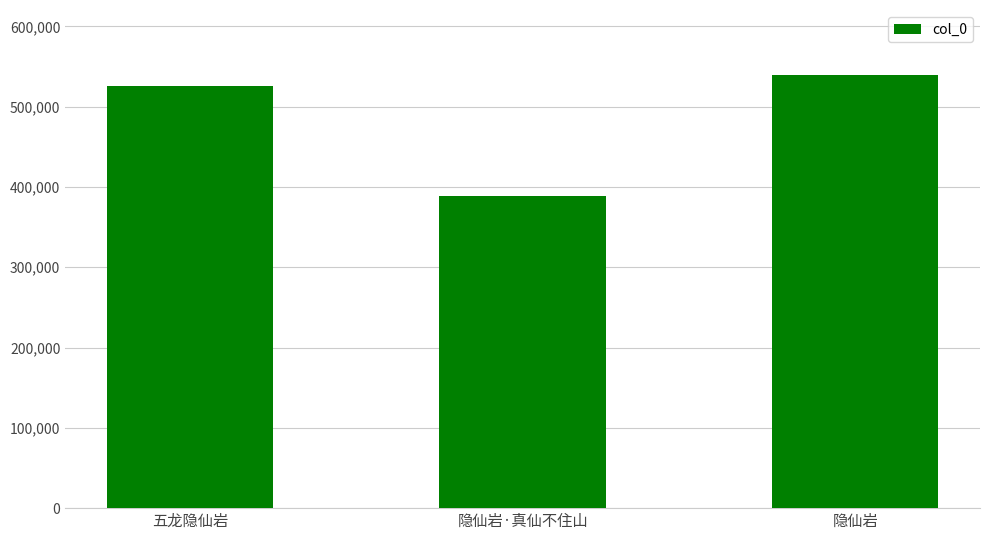

What is the maximum value shown in the chart?

539512